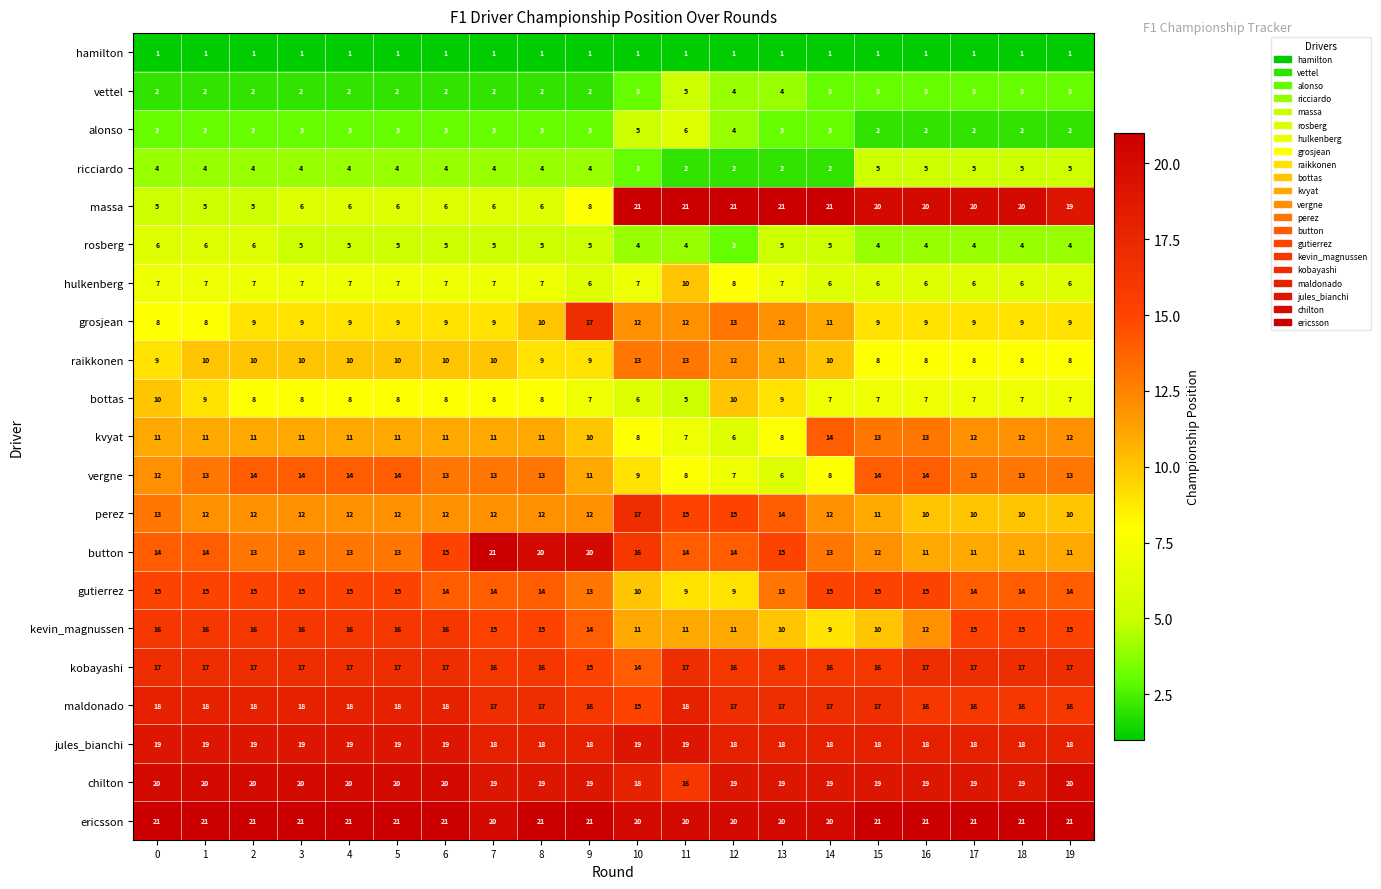

Count the vergne values in the range 11 to 14.

15